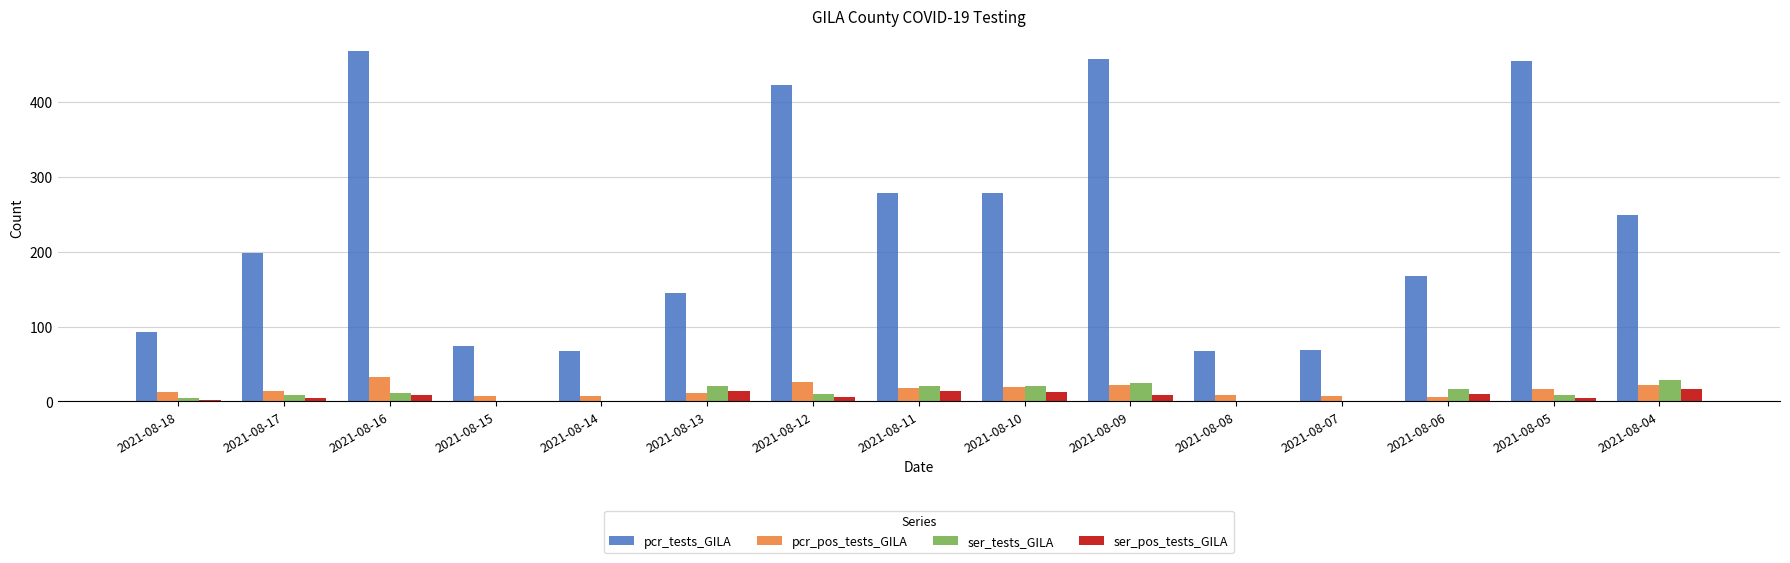

Are the bars horizontal?

No